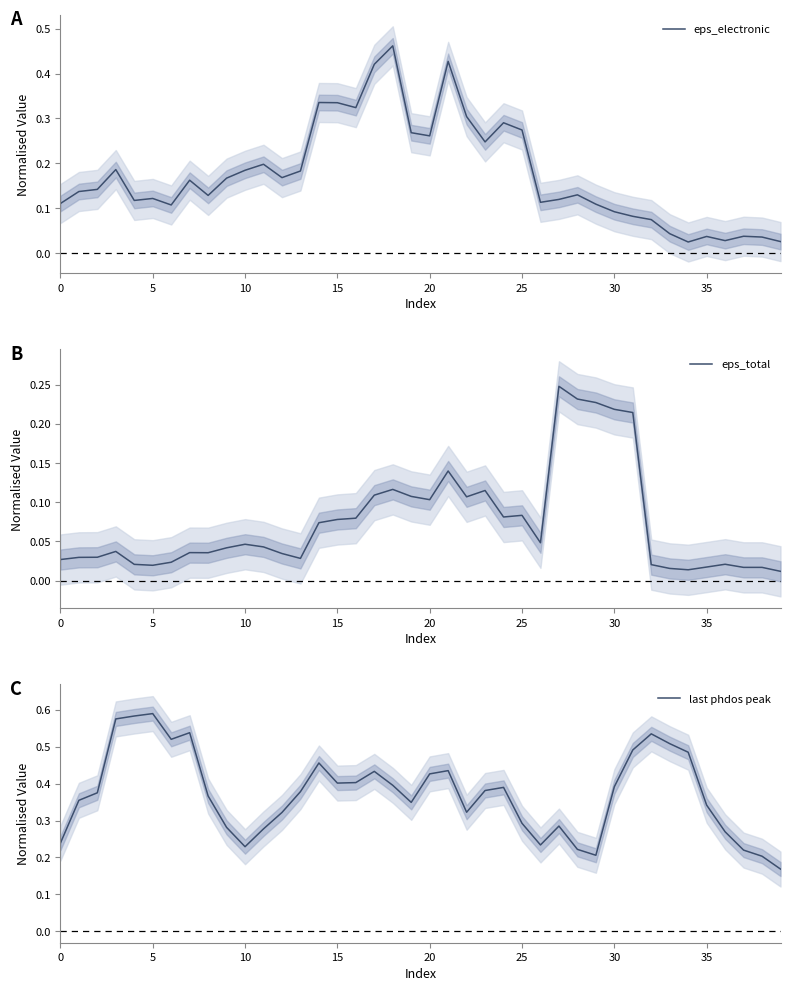

The value of eps_electronic at 5 is 0.2. True or false?

False